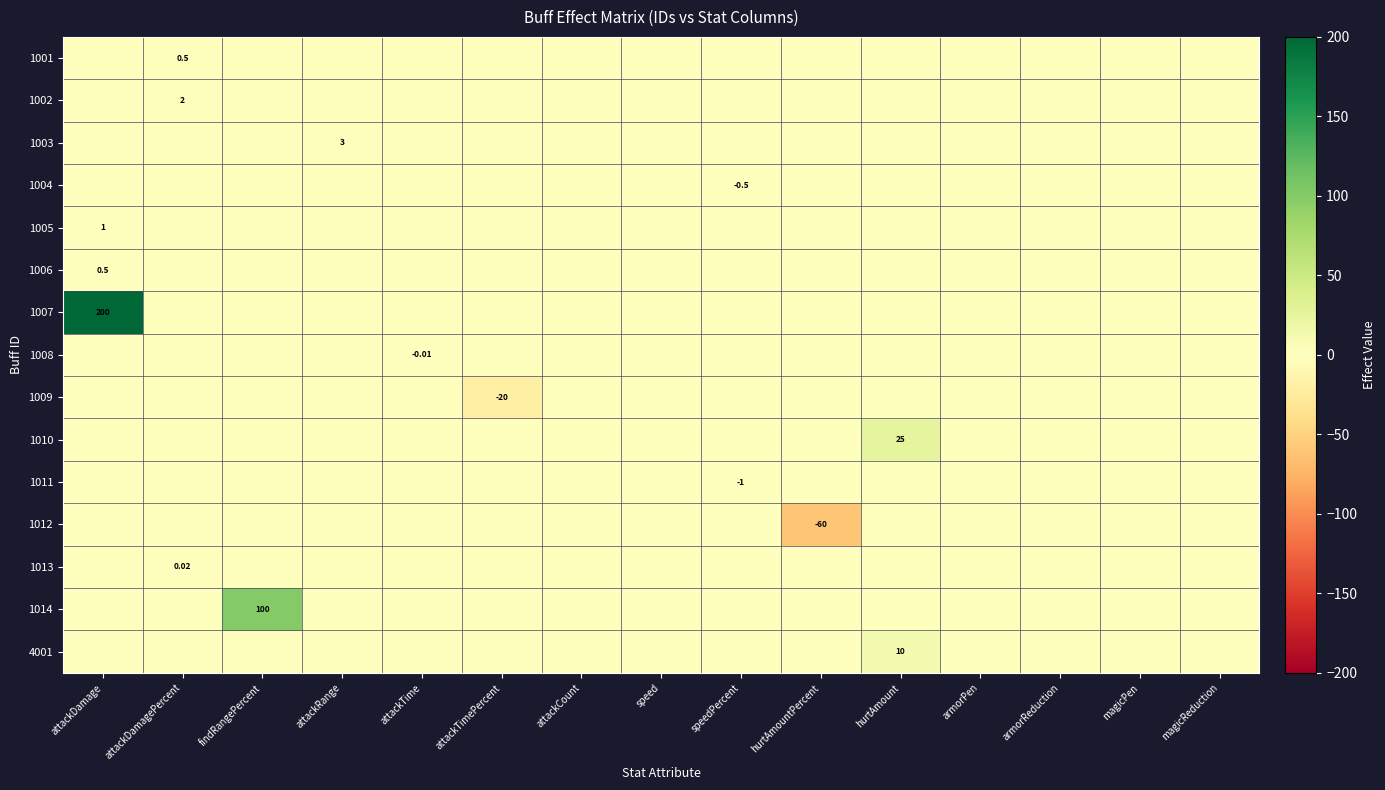

At which category is the sum across all series the highest?

attackDamage